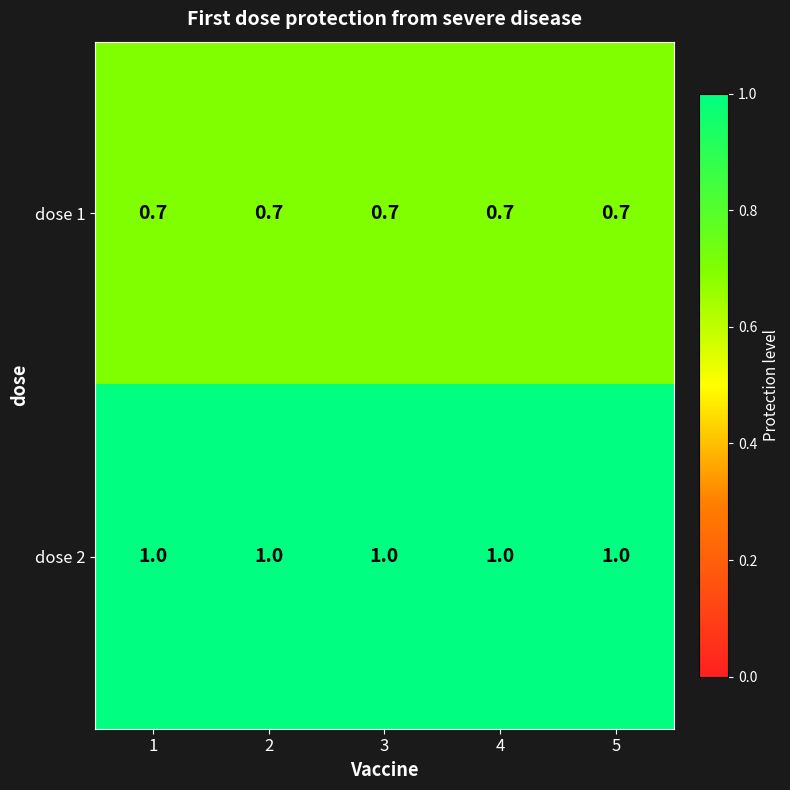

What is the approximate value of dose 2 at 1?

1.0